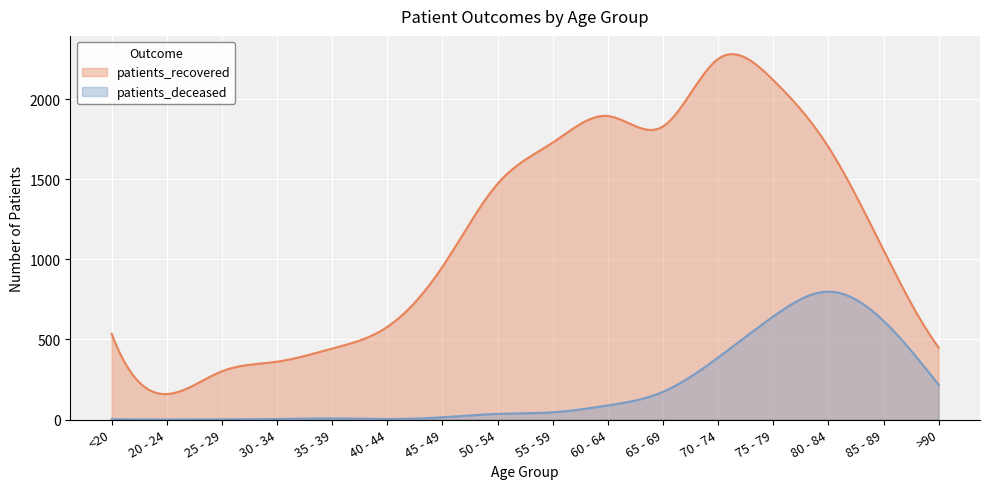

Reading left to right, extract all data points from this chart.

patients_deceased: <20=2	20 - 24=0	25 - 29=1	30 - 34=3	35 - 39=7	40 - 44=3	45 - 49=14	50 - 54=35	55 - 59=45	60 - 64=88	65 - 69=173	70 - 74=387	75 - 79=643	80 - 84=798	85 - 89=616	>90=217
patients_recovered: <20=535	20 - 24=159	25 - 29=301	30 - 34=361	35 - 39=443	40 - 44=578	45 - 49=953	50 - 54=1471	55 - 59=1728	60 - 64=1894	65 - 69=1829	70 - 74=2250	75 - 79=2118	80 - 84=1701	85 - 89=1057	>90=449